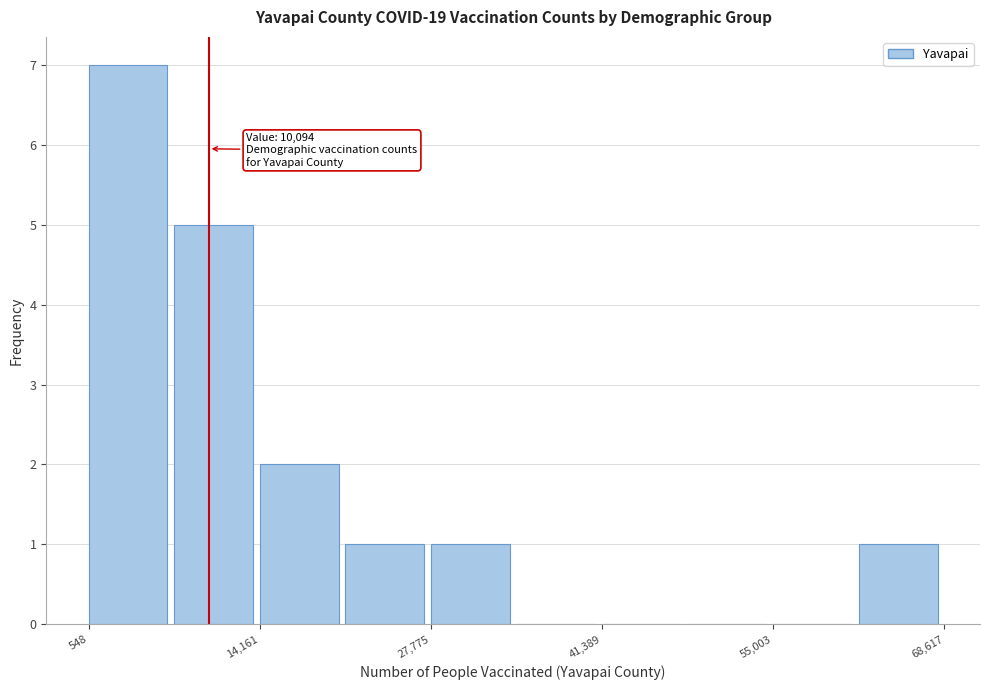

Read against the x-axis, roughly where is the centre of the tallest bar?

4000